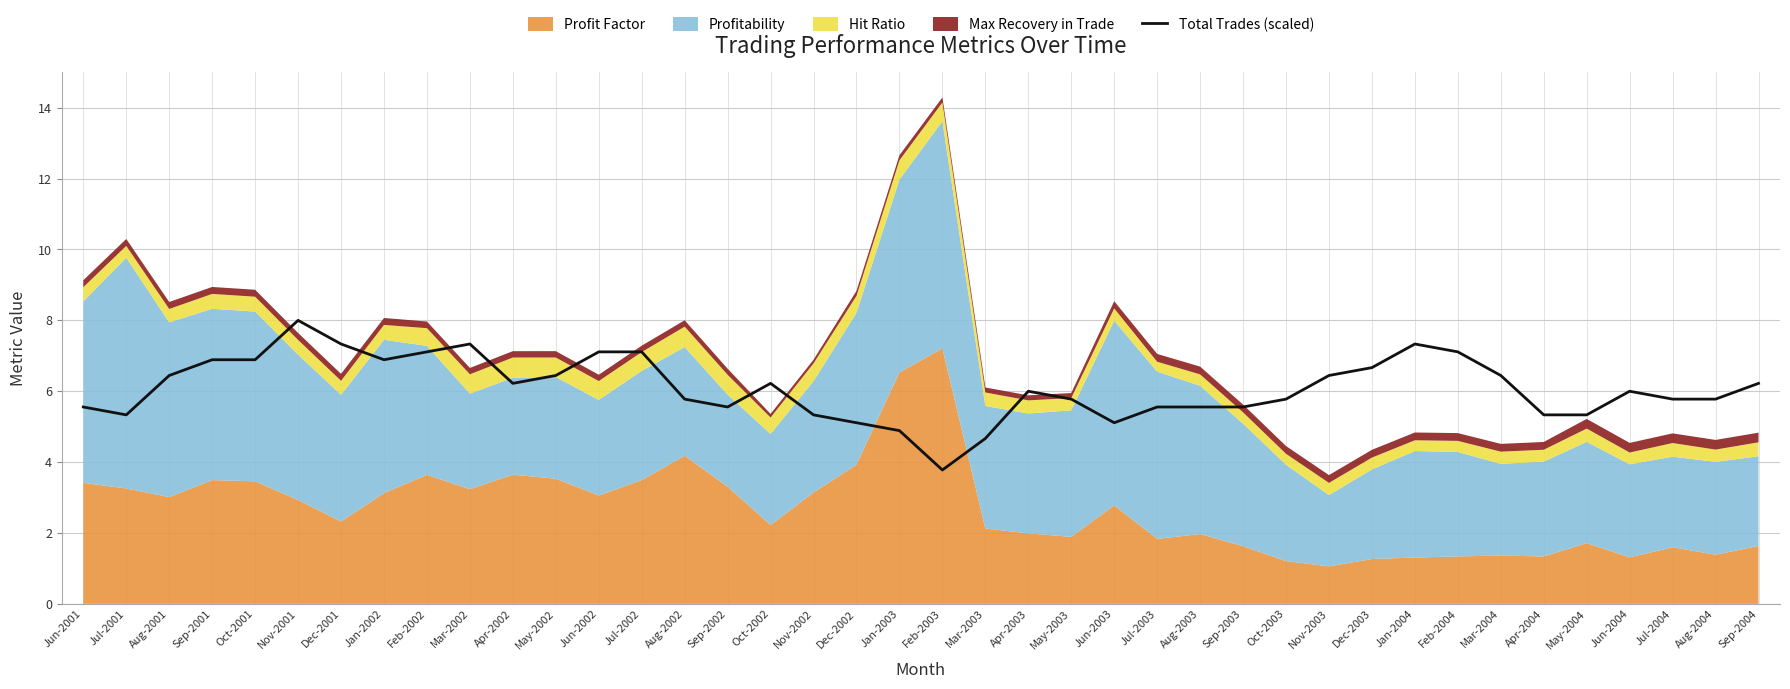

What is the maximum value shown in the chart?

8.0